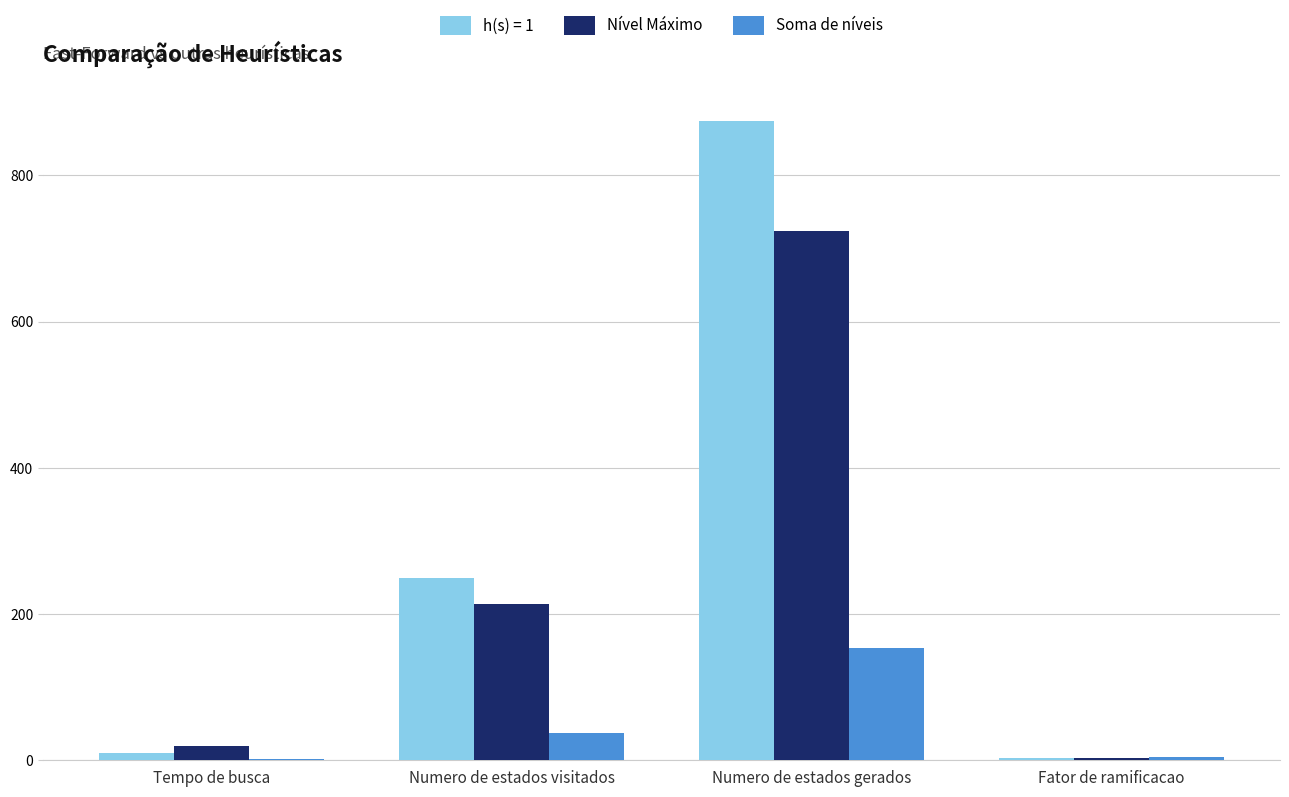

Where is Nível Máximo nearest to the value 363?

Numero de estados visitados